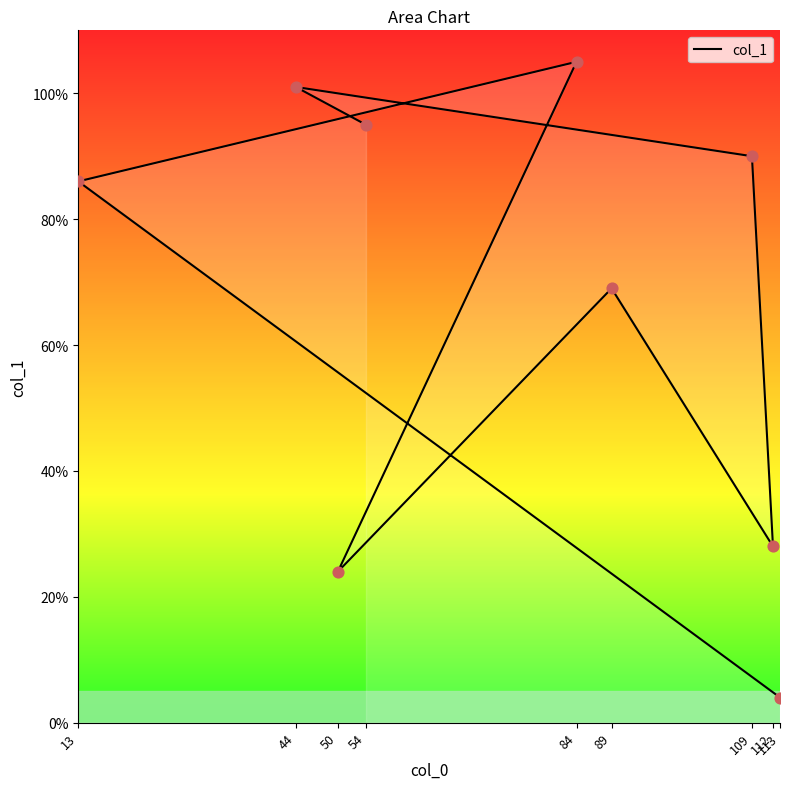

Which has a higher value, 13 or 89?

13